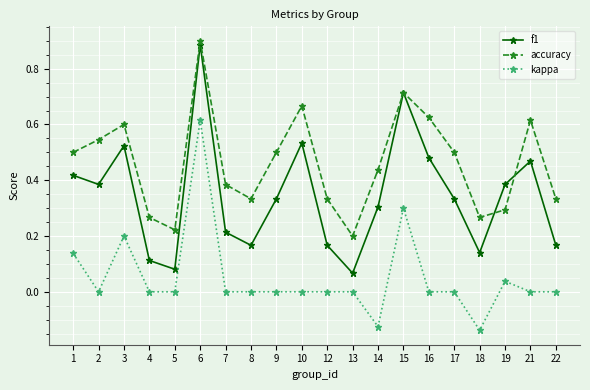

Which series has the widest spread of values?

f1